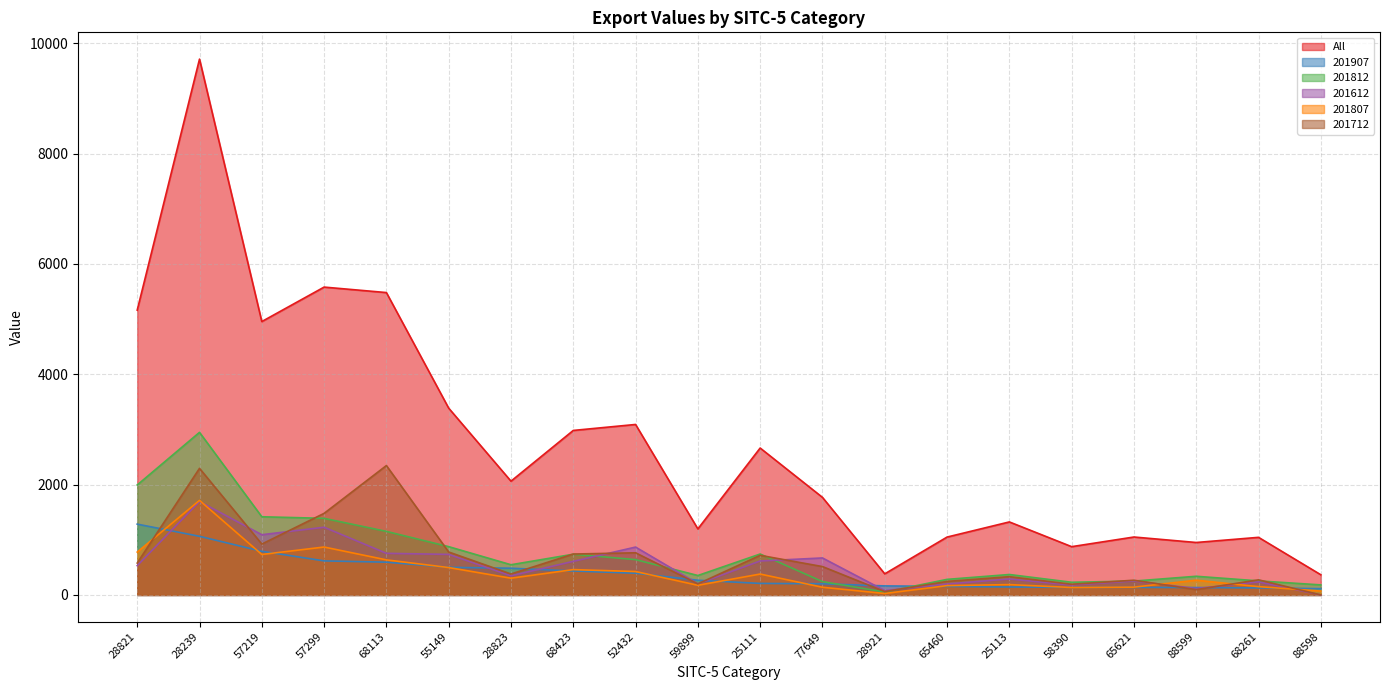

True or false: 201712_line has a value of 227.8 at 28821.

False